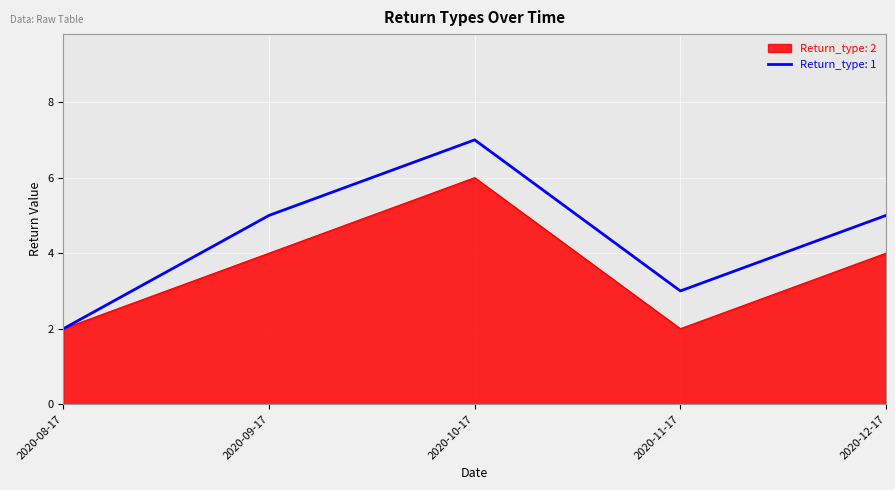

At which label does Return_type: 1 reach its minimum?

2020-08-17